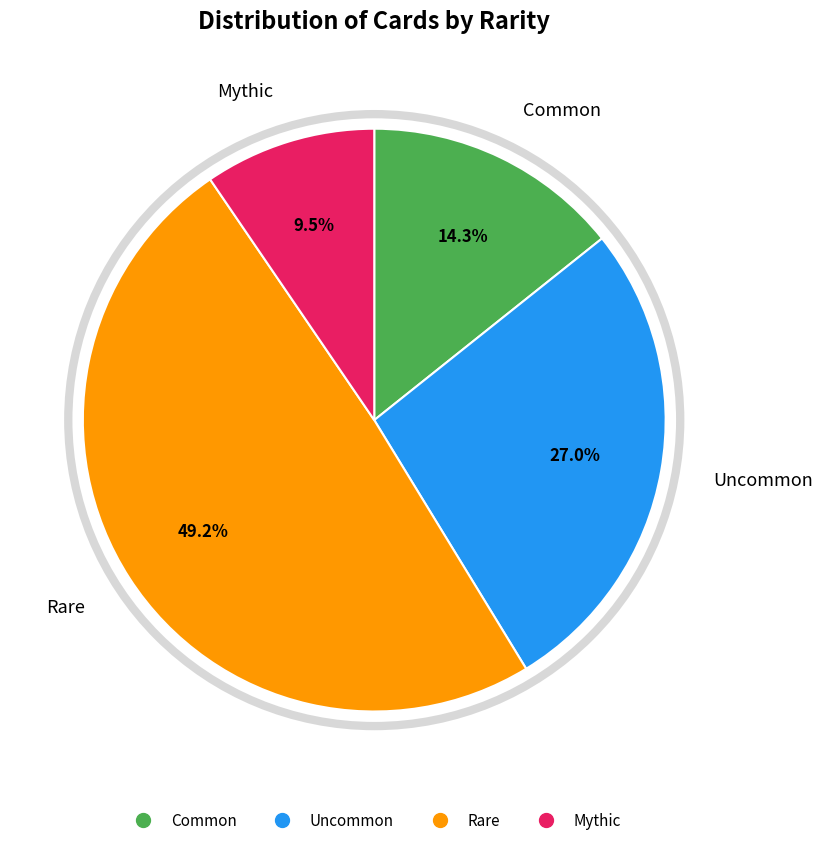

Does any single category account for the majority?

No